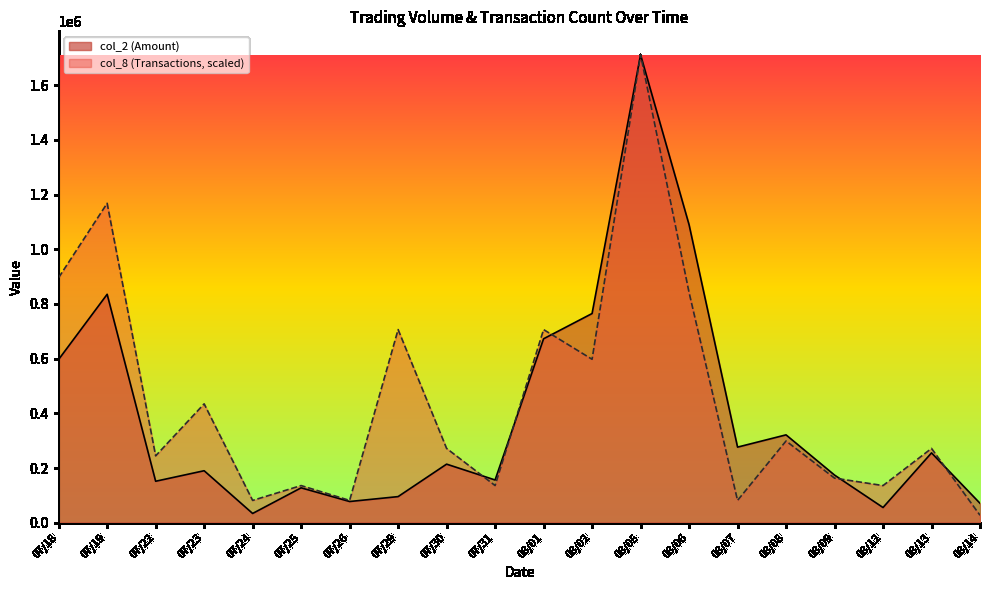

List the series in order of their overall mean, lowest first.

col_2 (Amount), col_8 (Transactions, scaled)